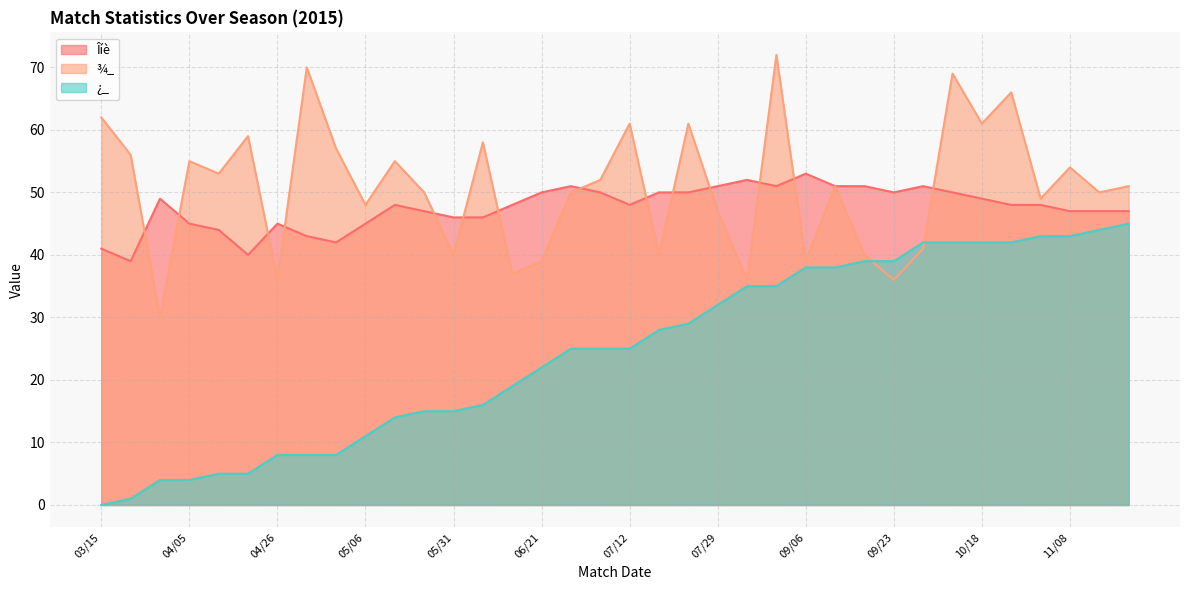

What is the label of the 31st point from the right?

04/19